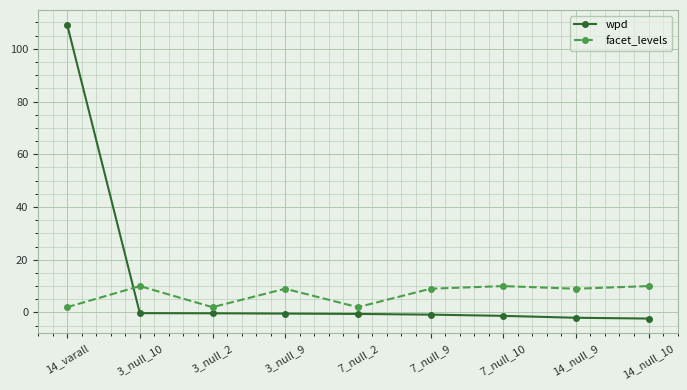

Rank the series by their average value, from highest to lowest.

wpd, facet_levels